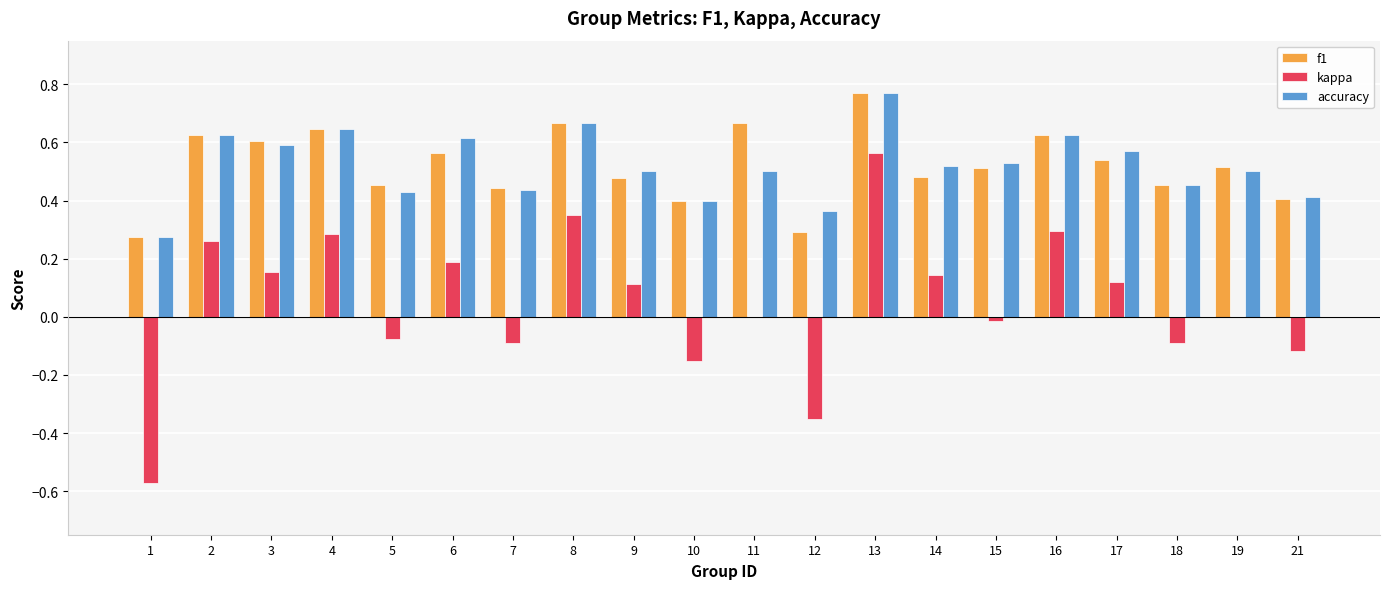

What are all the series names shown in the legend?

f1, kappa, accuracy